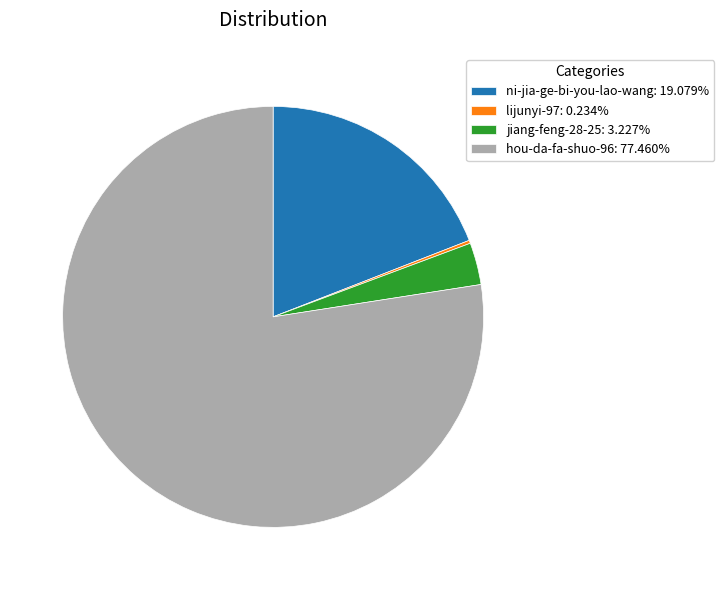

Do ni-jia-ge-bi-you-lao-wang: 19.079% and hou-da-fa-shuo-96: 77.460% together represent more than half of the pie?

Yes